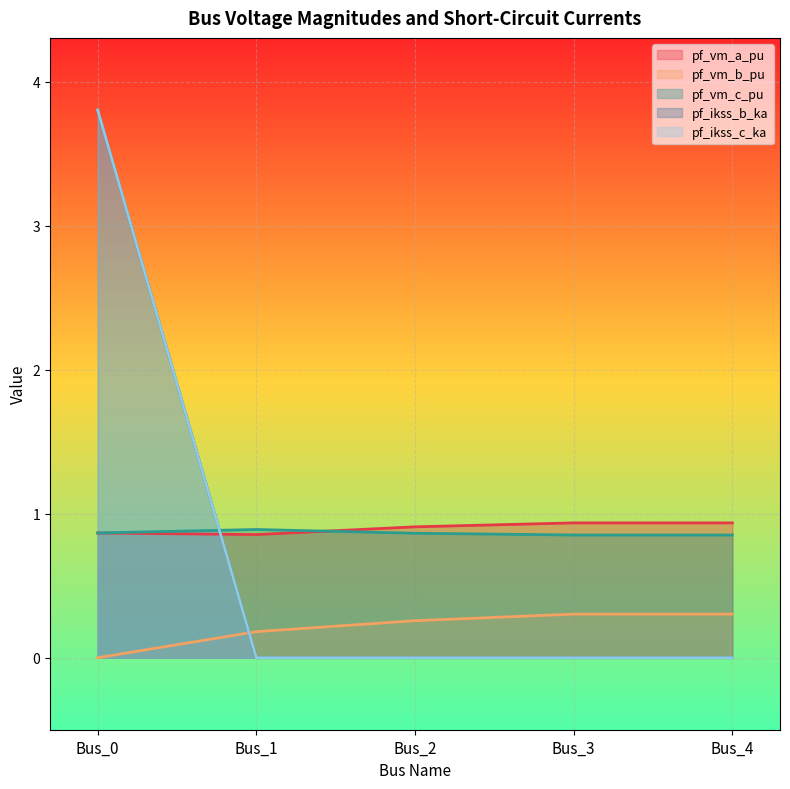

Count the pf_vm_c_pu values in the range 0 to 1.

5